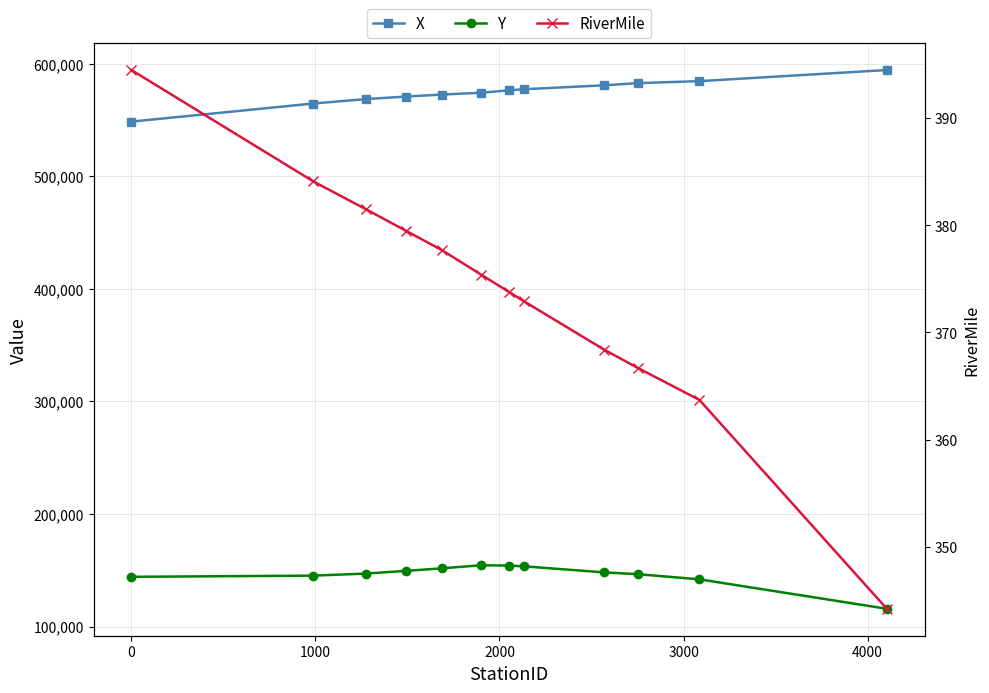

Does the chart have visible grid lines?

Yes